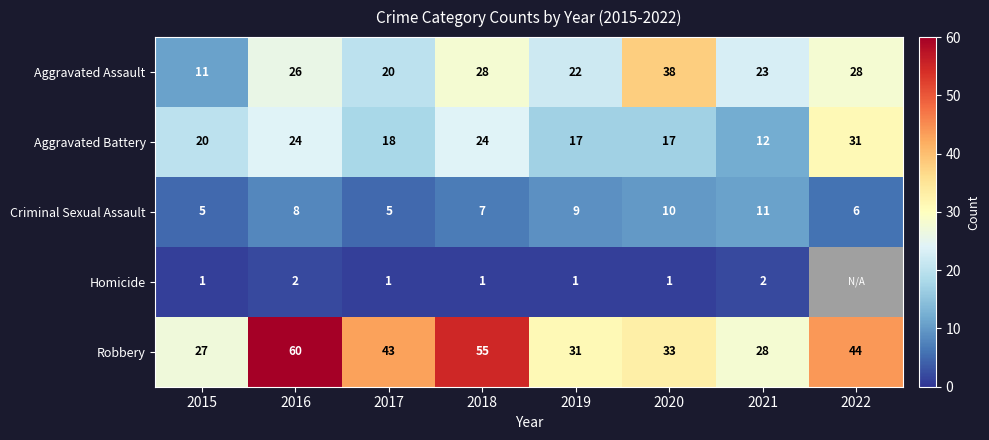

What is the difference between the highest and lowest values at 2015?

26.0